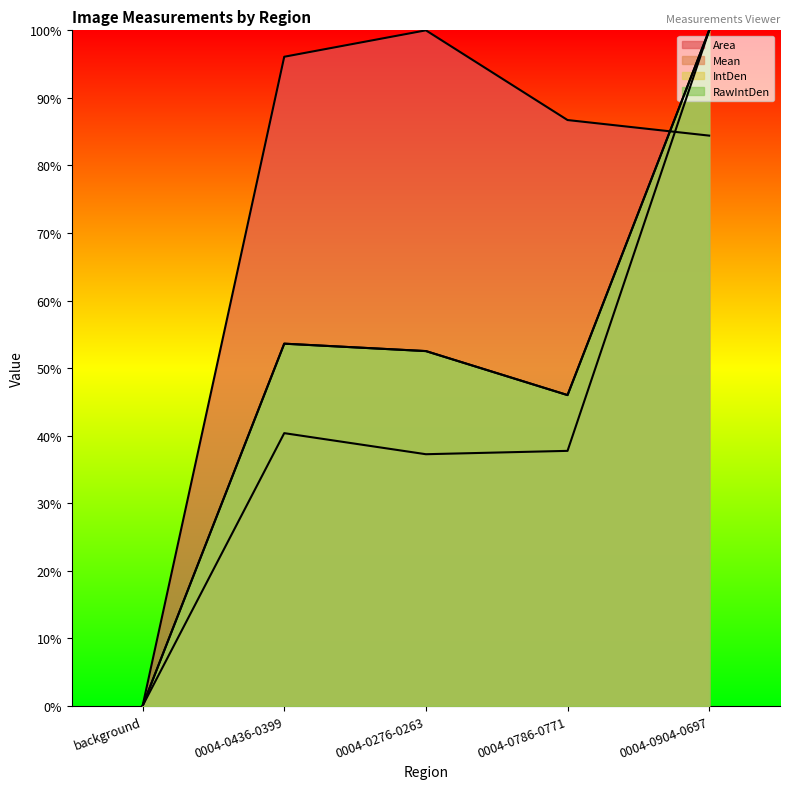

Where is the first local maximum for IntDen?

0004-0436-0399